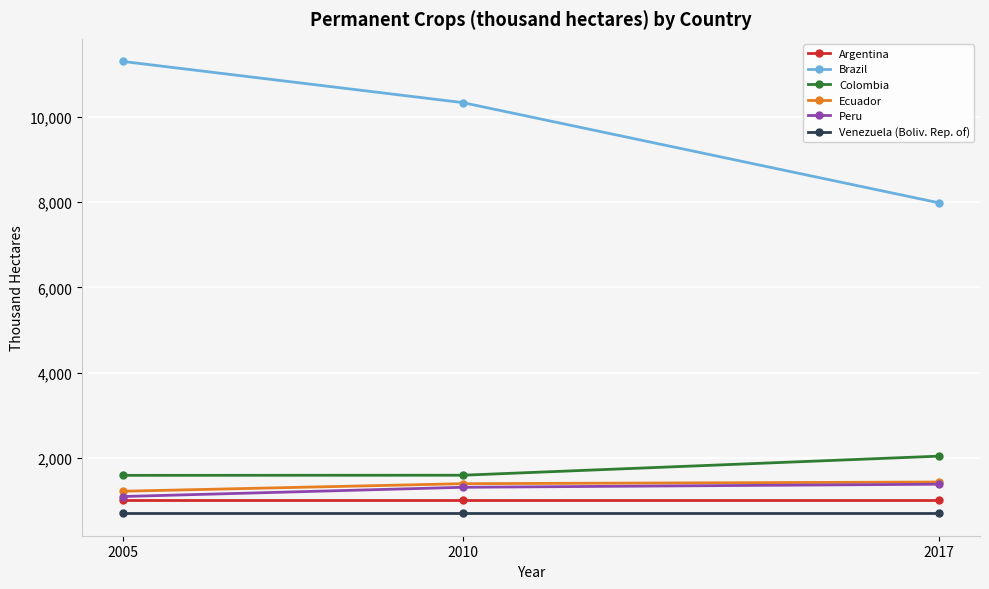

Which series has the largest total across all categories?

Brazil